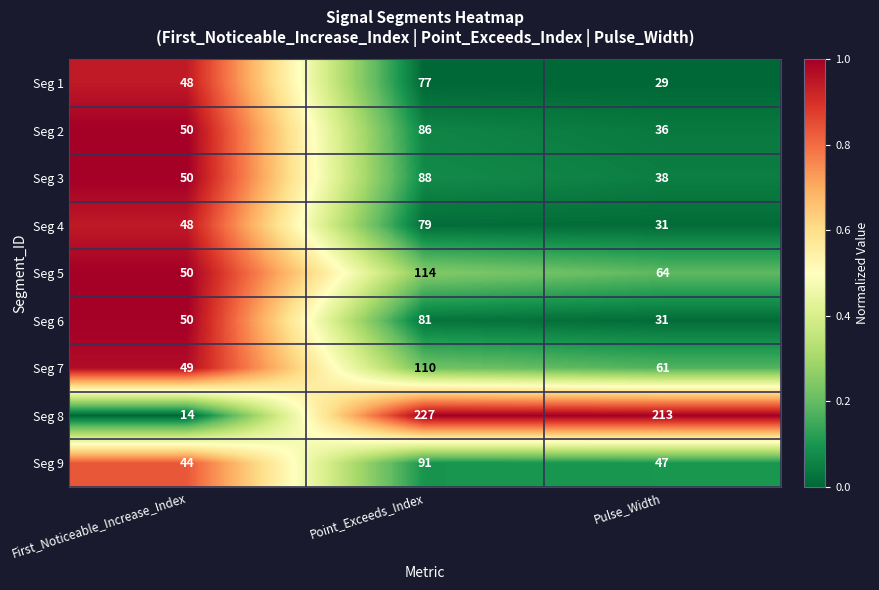

What is the sum of all Seg 5 values?

228